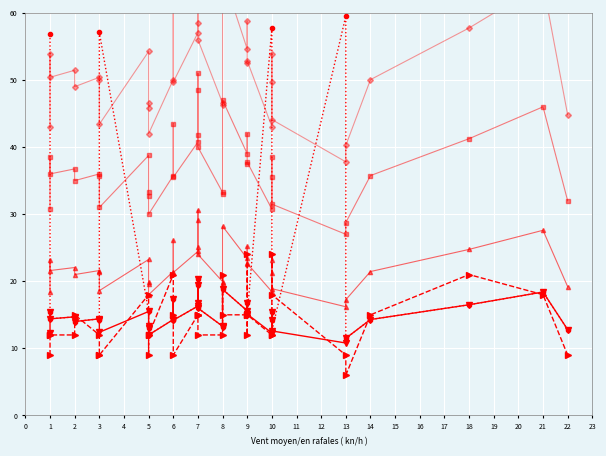

True or false: Temp x1.5 and Temp x3.5 cross at least once.

False